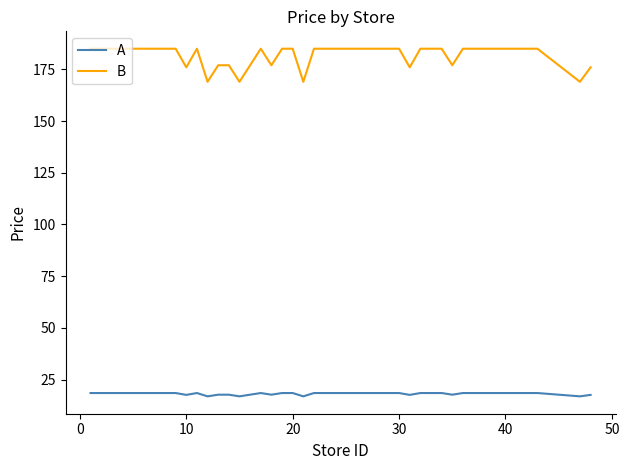

True or false: A and B intersect in this chart.

False